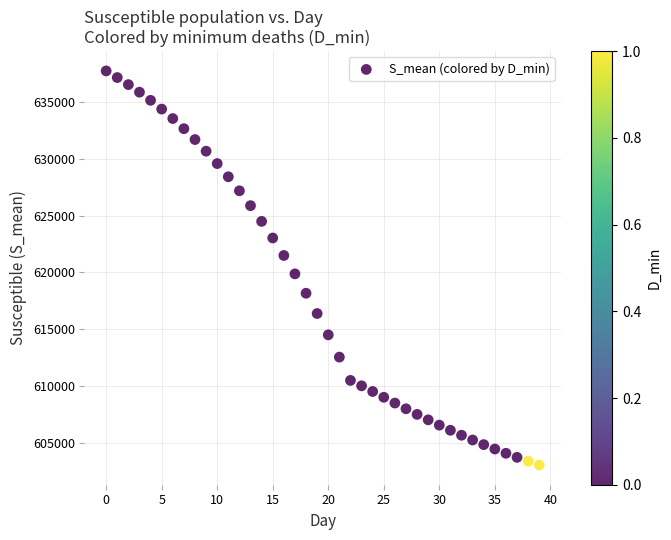

What is the range of Y values (max minus min)?

34664.1